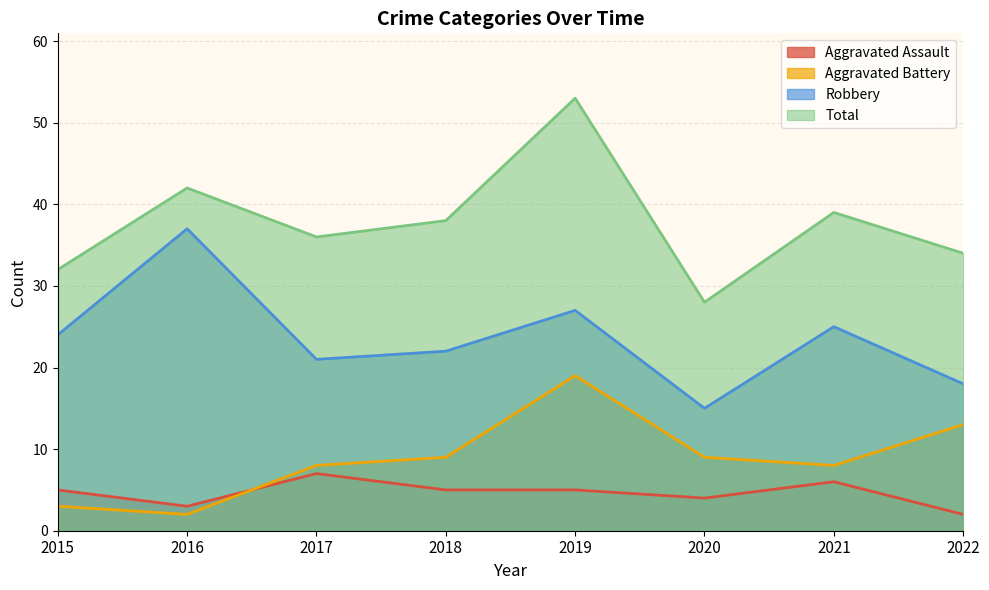

Does the chart have visible grid lines?

Yes